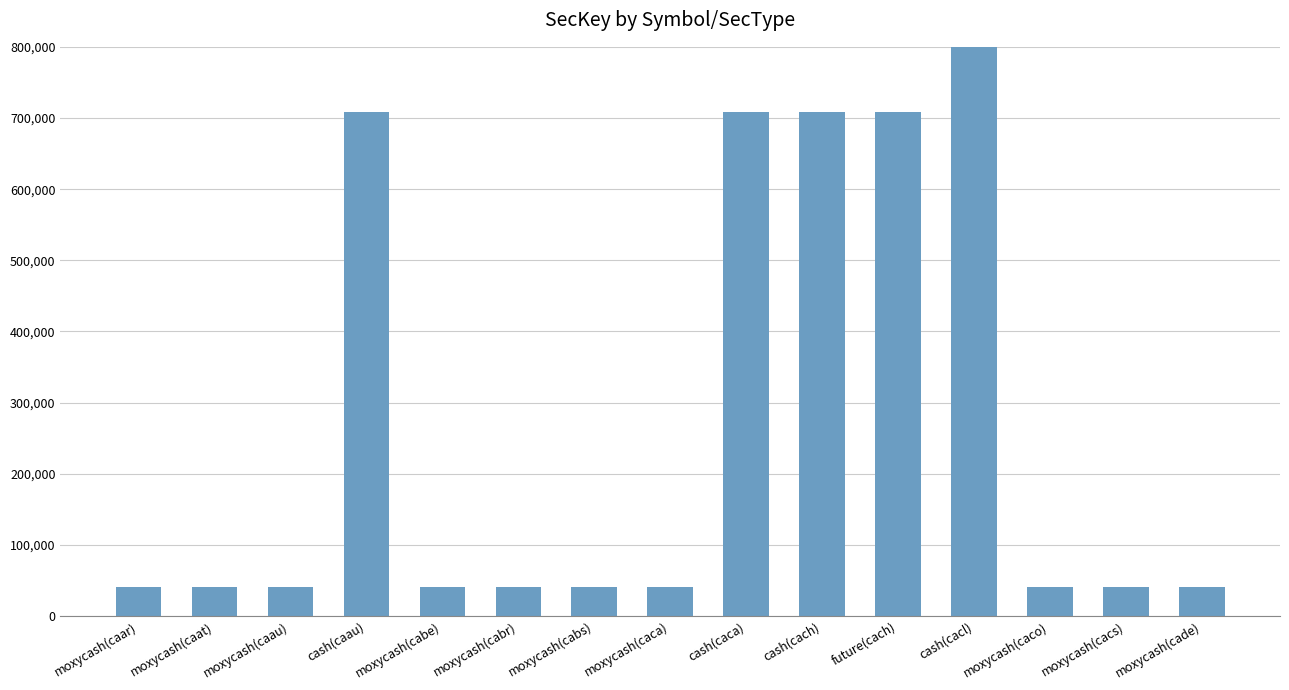

List the labels in order of value, largest first.

cash(cacl), future(cach), cash(cach), cash(caca), cash(caau), moxycash(caca), moxycash(cabs), moxycash(cabr), moxycash(cabe), moxycash(caau), moxycash(caat), moxycash(caar), moxycash(cade), moxycash(cacs), moxycash(caco)